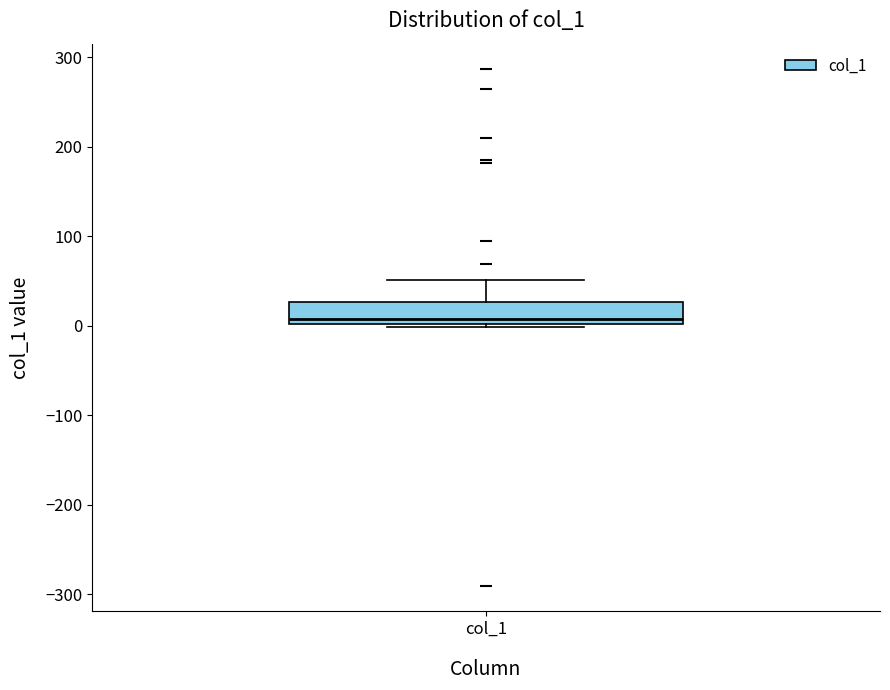

Where does the median line of the box for col_1 sit on the y-axis? The values are not printed on the chart, so give them approximately, as read against the axis.

10